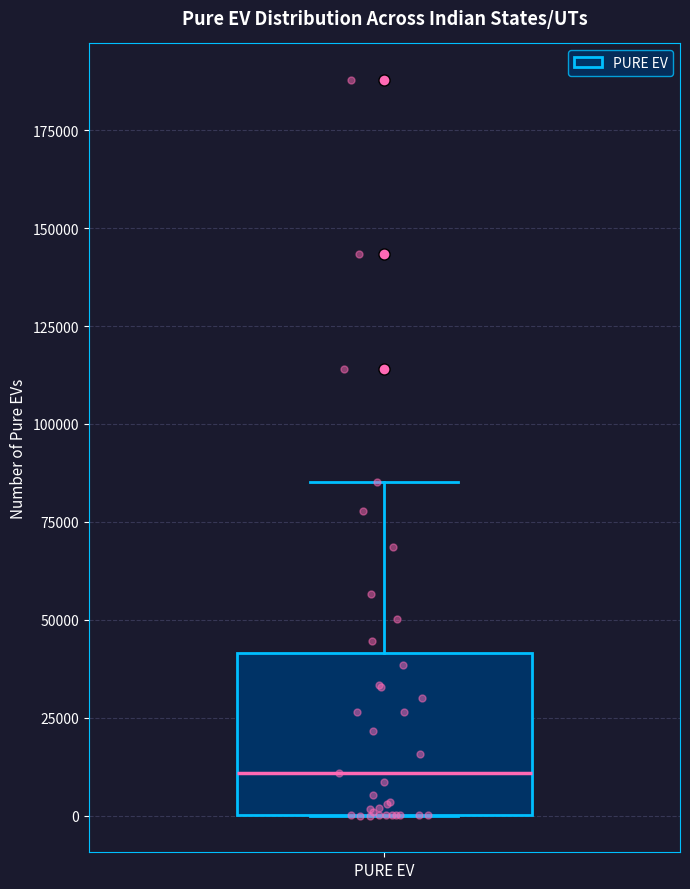

Read this box plot against the y-axis: the position of the median line, the range covered by the box, and the ends of both whiskers. The values are not printed on the chart, so give them approximately, as read against the axis.

median 10000, box 0 to 40000, whiskers 0 to 85000